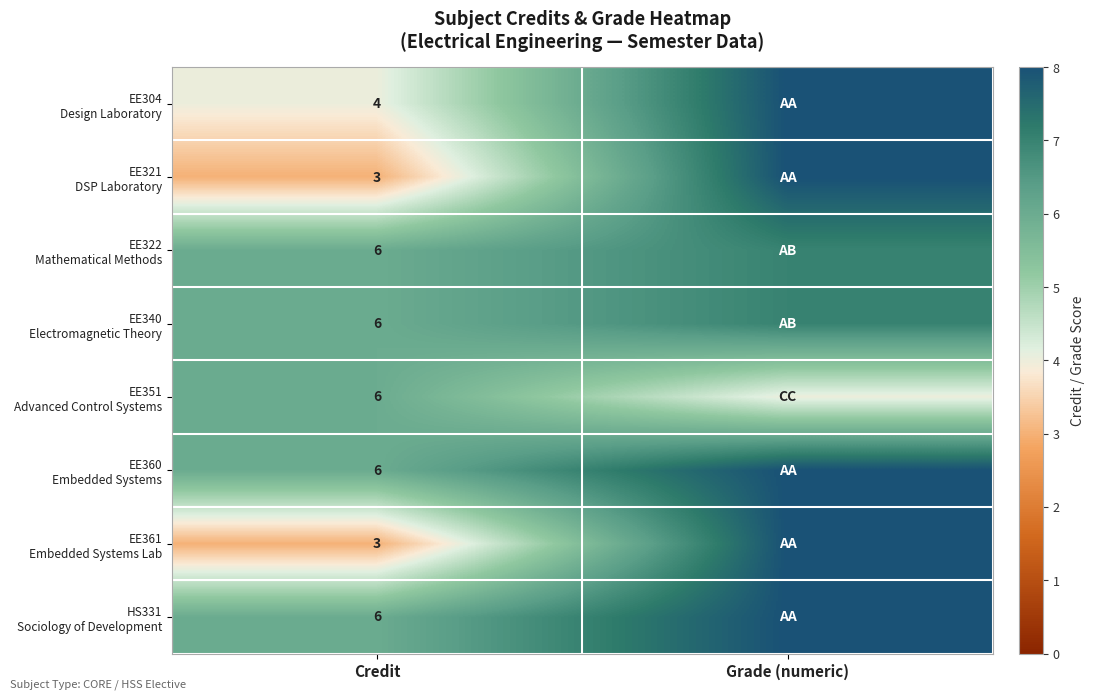

What is the total value across all series at Credit?

40